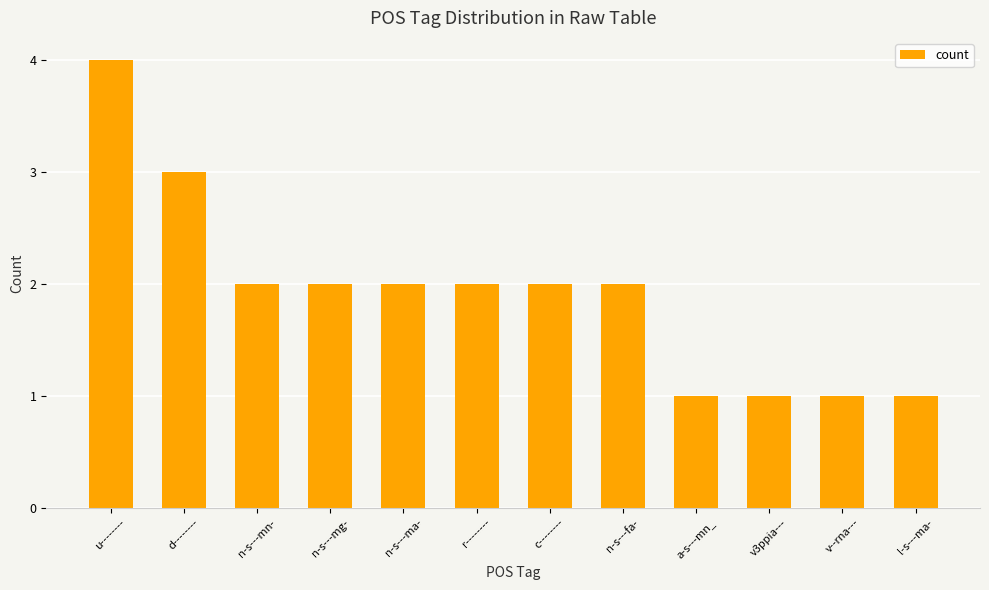

Which category has the highest value across all series?

u--------